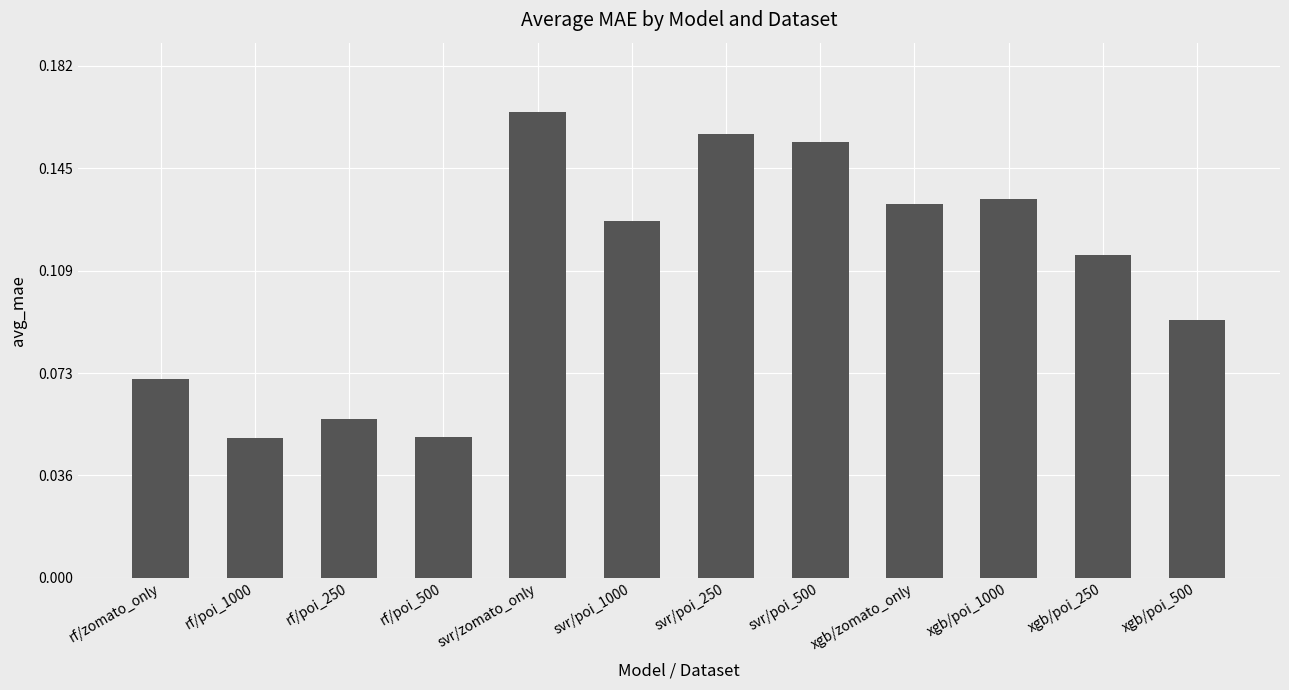

What is the label of the 1st bar from the right?

xgb/poi_500